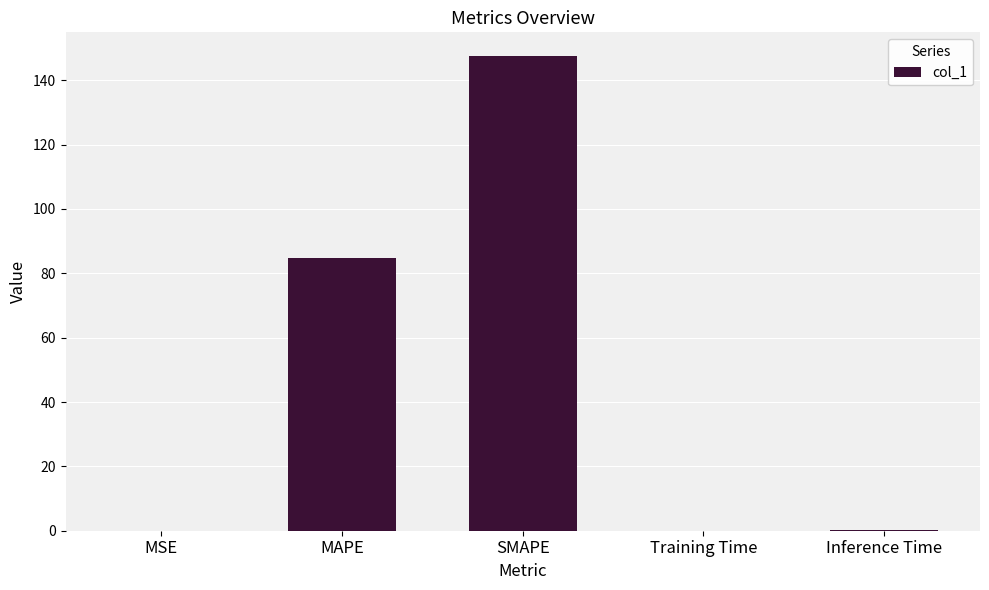

Which has a higher value, SMAPE or MAPE?

SMAPE